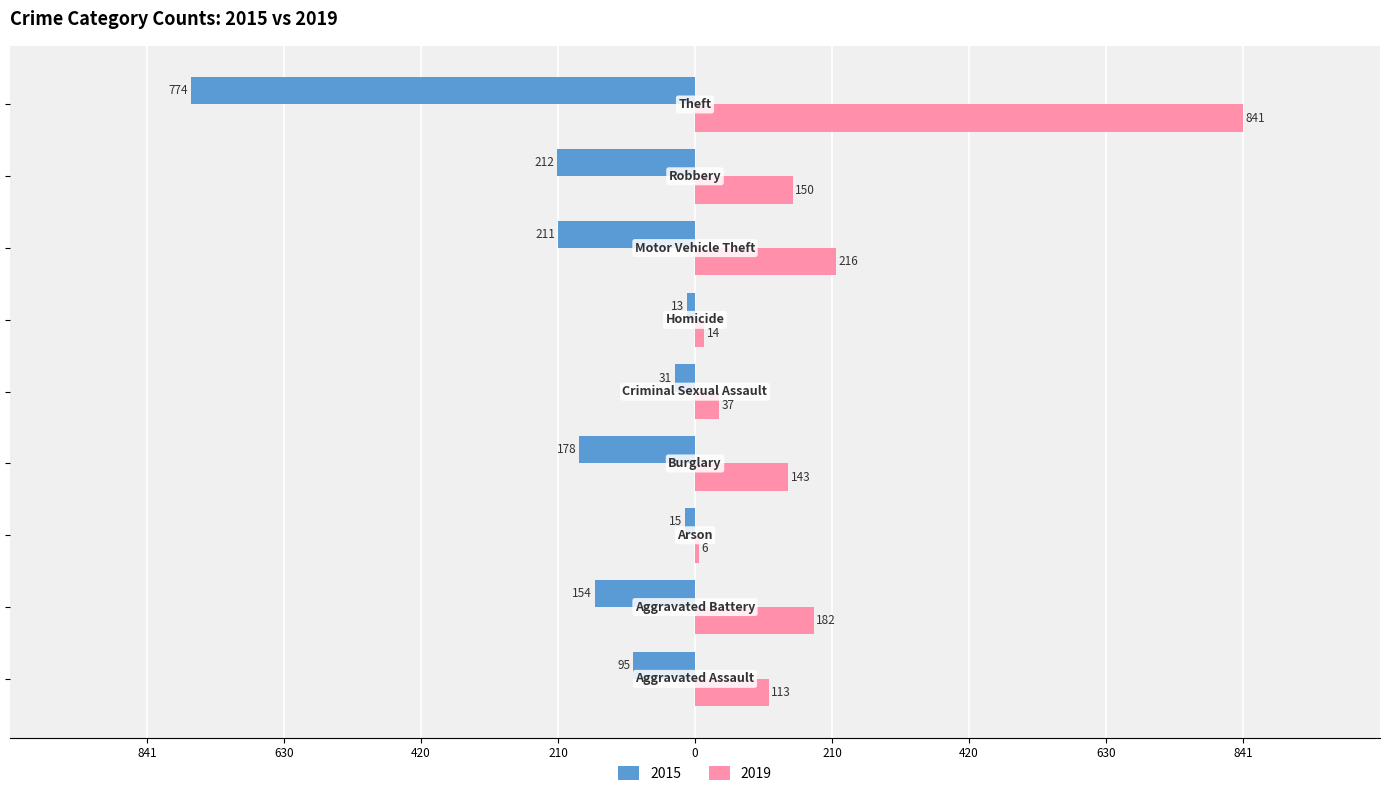

What is the label of the 7th bar from the left?

Motor Vehicle Theft